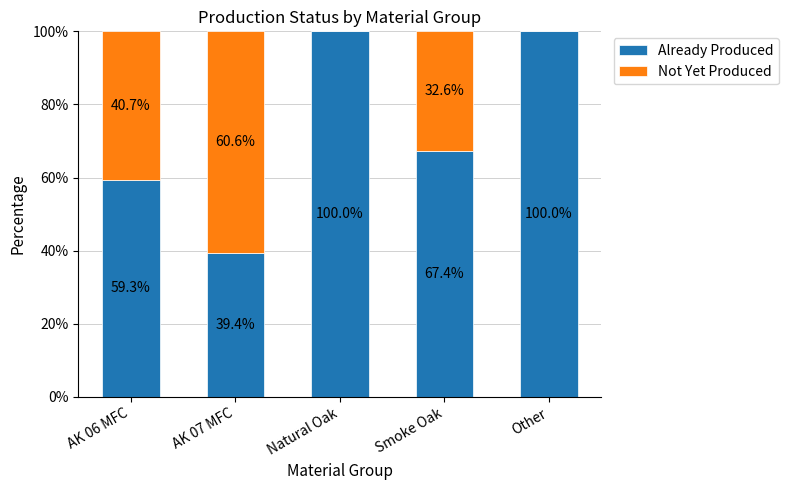

Count the number of data series in this chart.

2